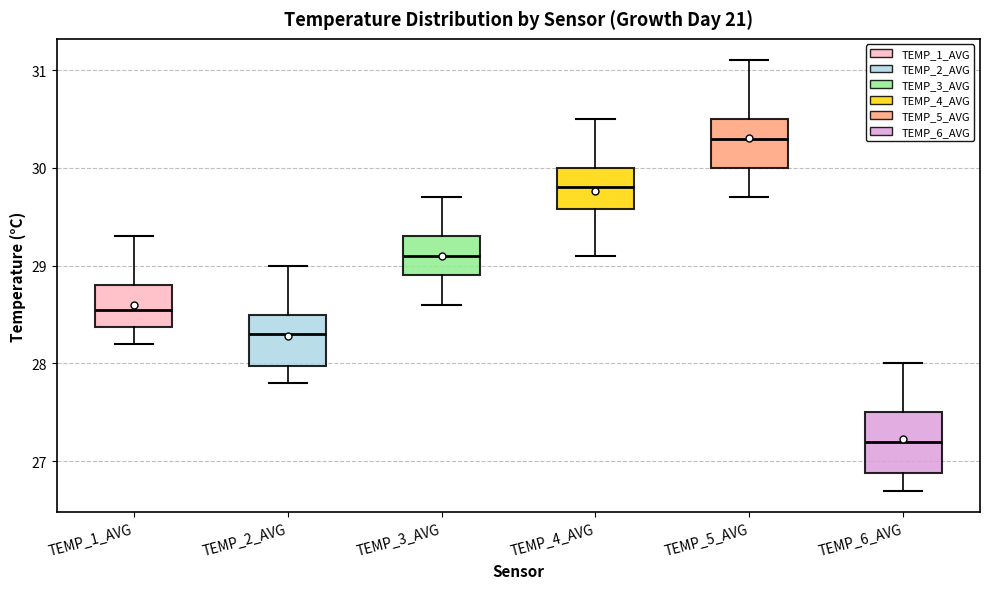

Reading left to right, read every box against the y-axis: the position of its median line, the range the box covers, and the ends of its whiskers. The values are not printed on the chart, so give them approximately, as read against the axis.

TEMP_1_AVG: median 28.6, box 28.4 to 28.8, whiskers 28.2 to 29.3
TEMP_2_AVG: median 28.3, box 28.0 to 28.5, whiskers 27.8 to 29.0
TEMP_3_AVG: median 29.1, box 28.9 to 29.3, whiskers 28.6 to 29.7
TEMP_4_AVG: median 29.8, box 29.6 to 30.0, whiskers 29.1 to 30.5
TEMP_5_AVG: median 30.3, box 30.0 to 30.5, whiskers 29.7 to 31.1
TEMP_6_AVG: median 27.2, box 26.9 to 27.5, whiskers 26.7 to 28.0